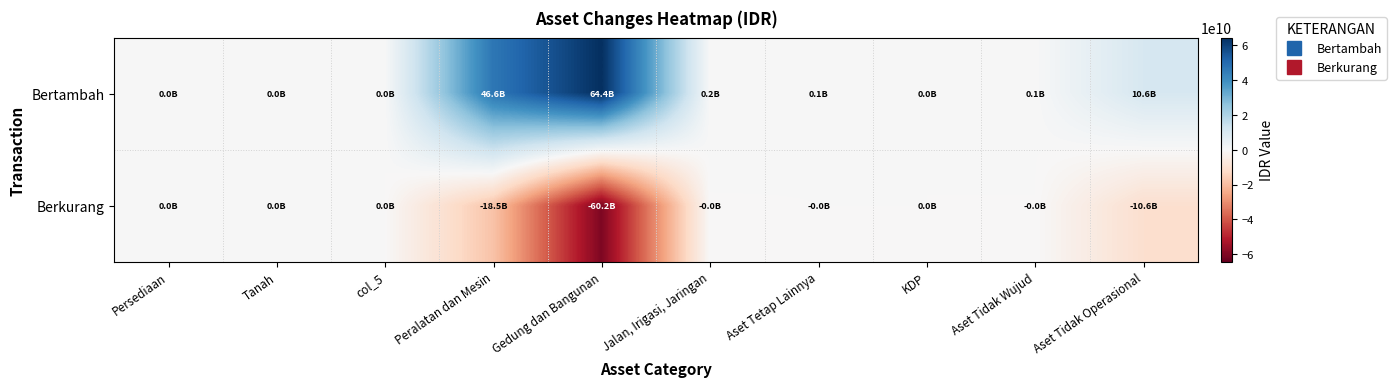

Which series has the widest spread of values?

Bertambah